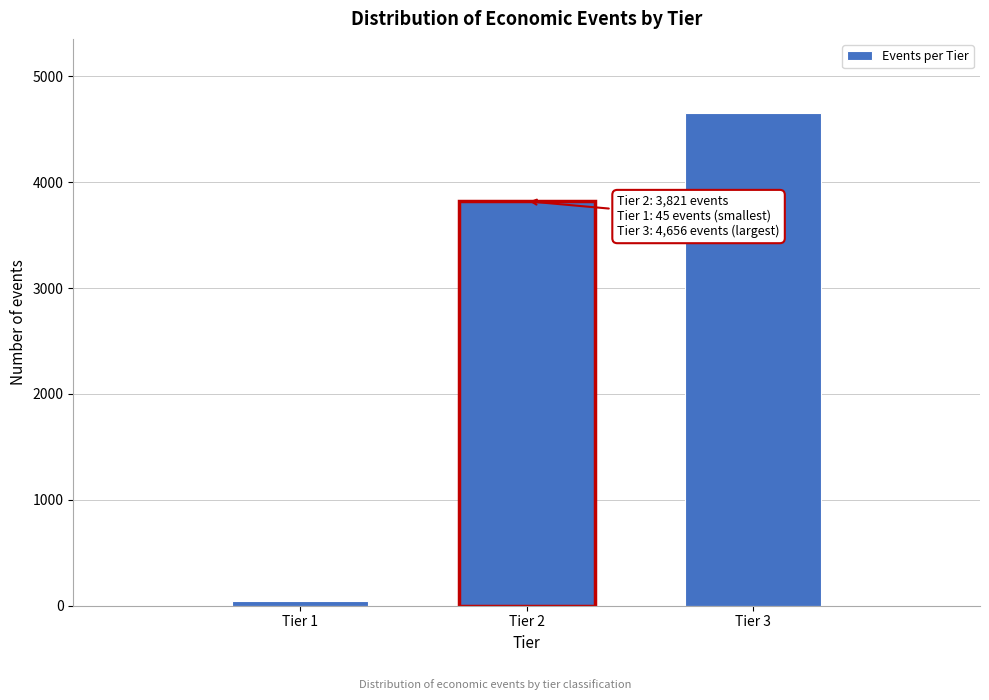

Reading right to left, list all the values displayed in this chart.

4656	3821	45